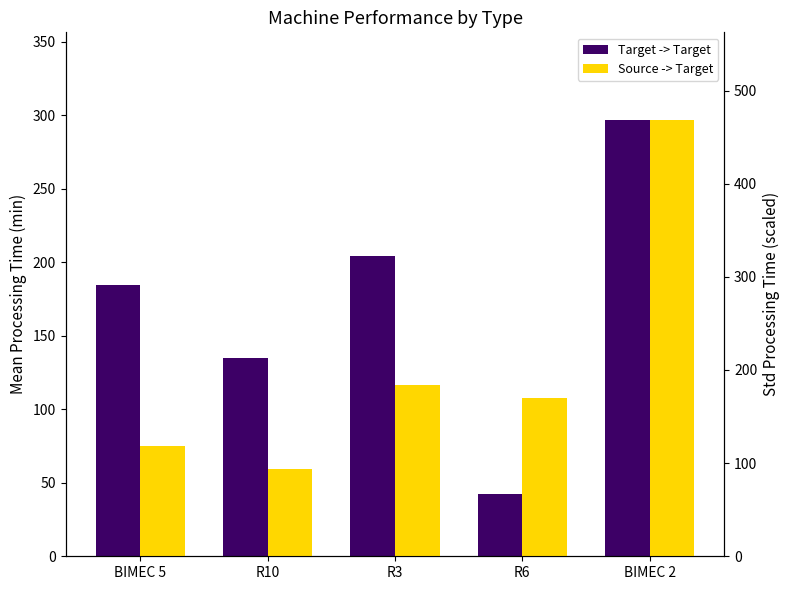

Which series has the widest spread of values?

Source -> Target